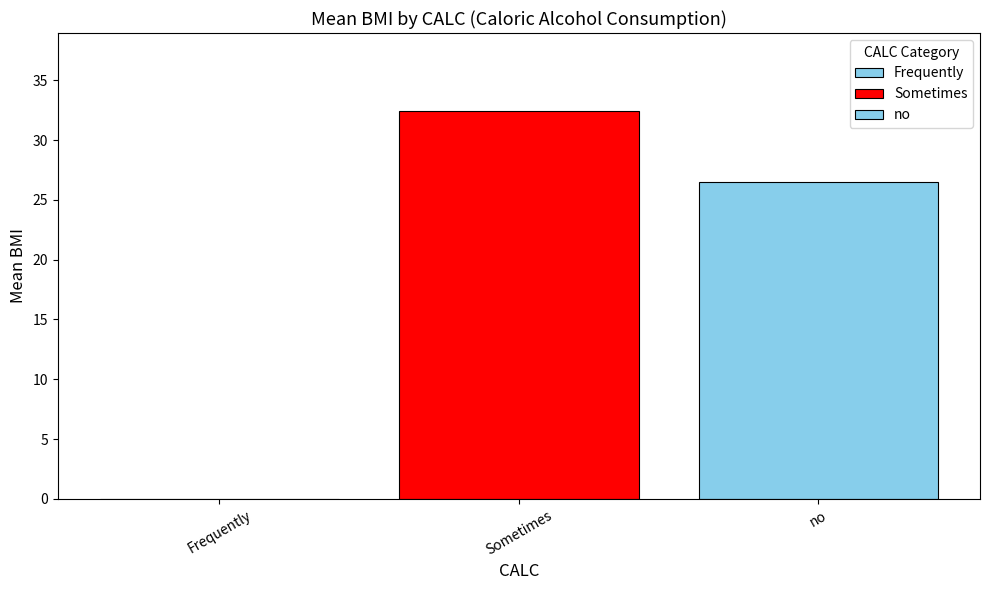

Is it true that the value at Sometimes is 55.7?

False